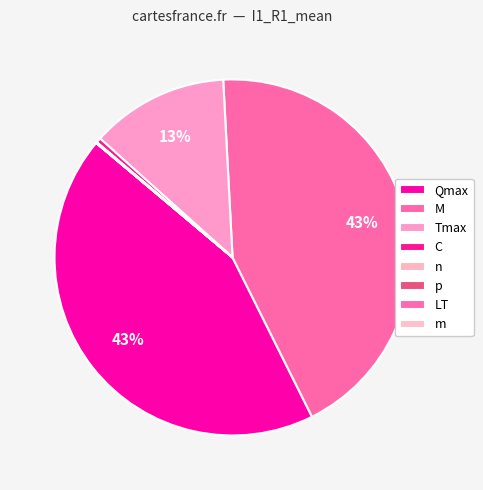

Is it true that m is 0% of the pie?

True